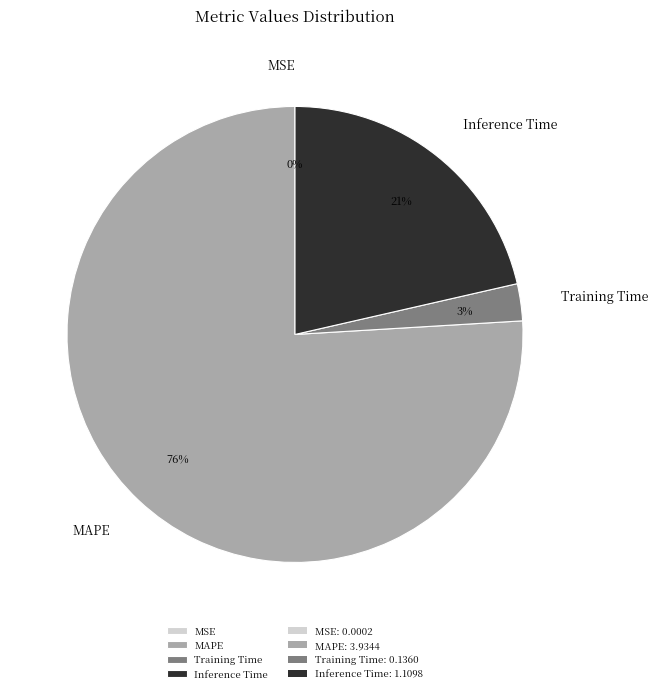

What percentage is the MAPE slice, to the nearest percent?

76%